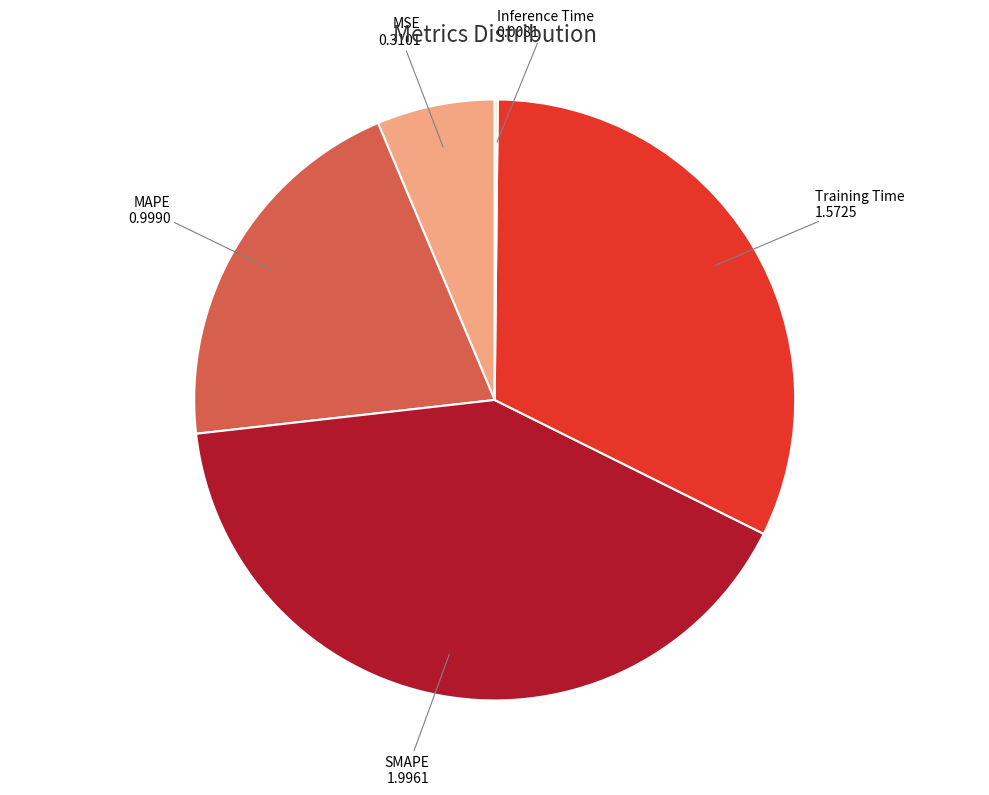

Is there any slice that represents more than half of the pie?

No